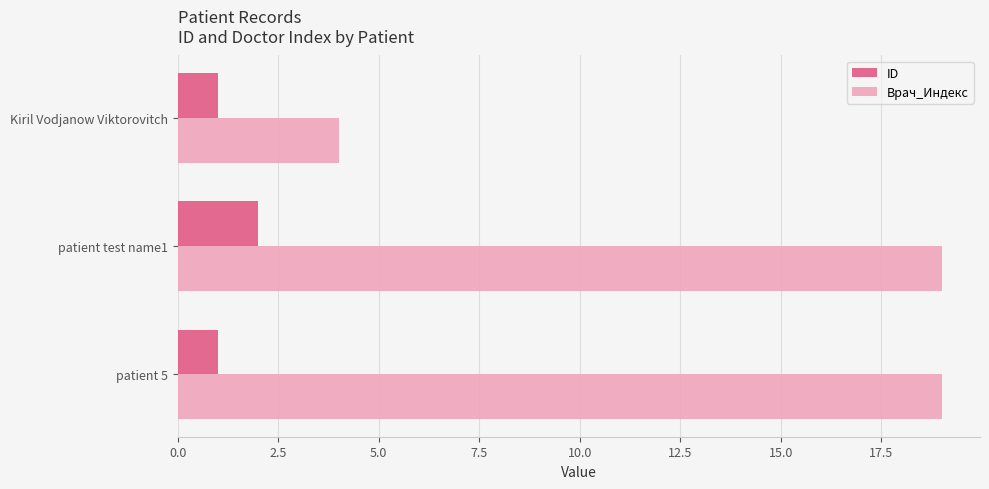

At which category is the sum across all series the highest?

patient test name1